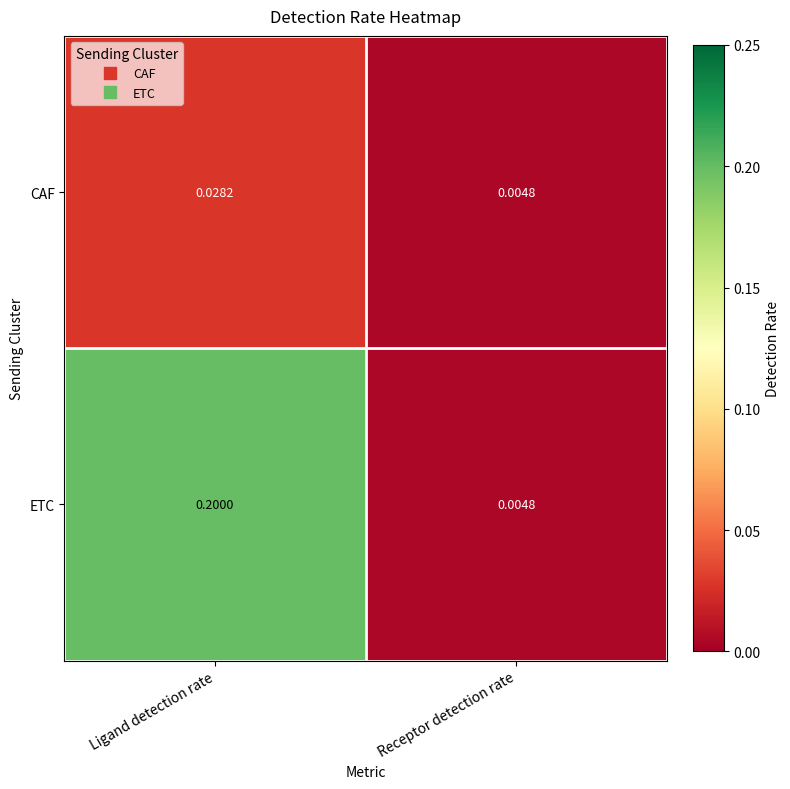

At which label is CAF closest to 0?

Receptor detection rate